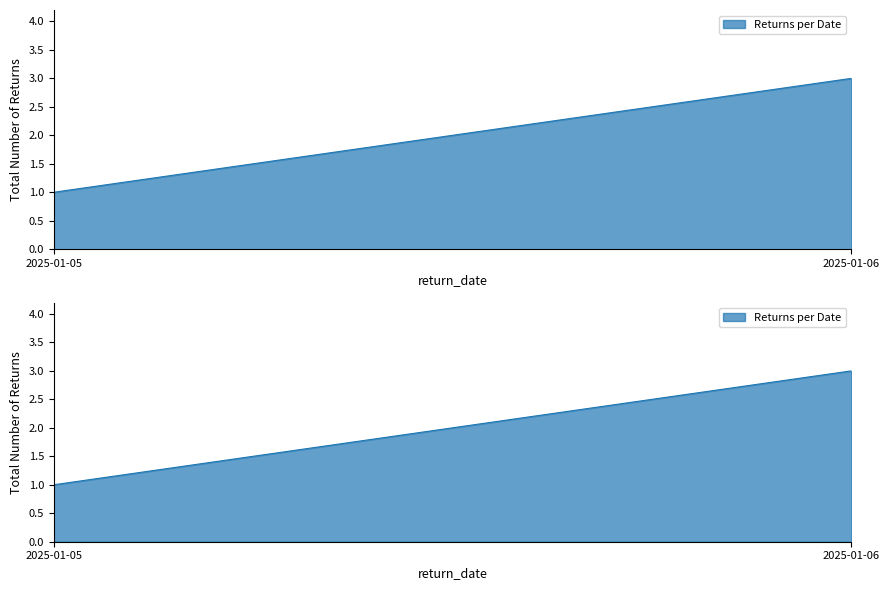

True or false: the data shows 0 at 2025-01-05.

False